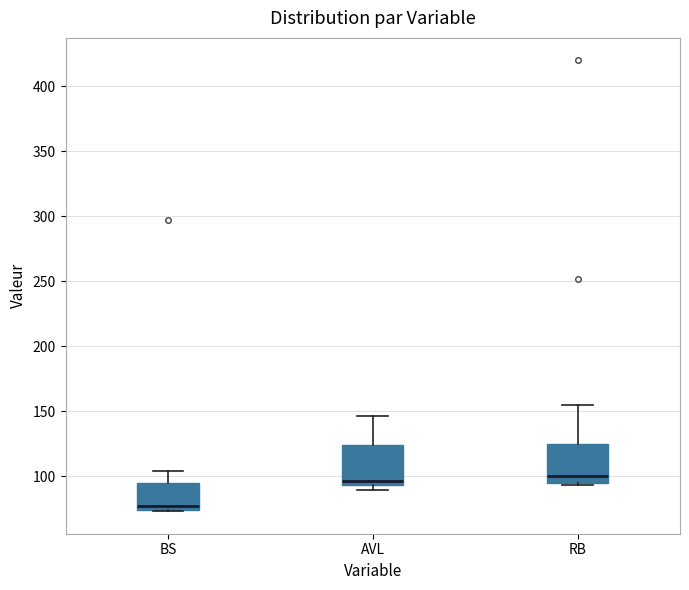

Where is the lower edge of the box for RB on the y-axis? The values are not printed on the chart, so give them approximately, as read against the axis.

95